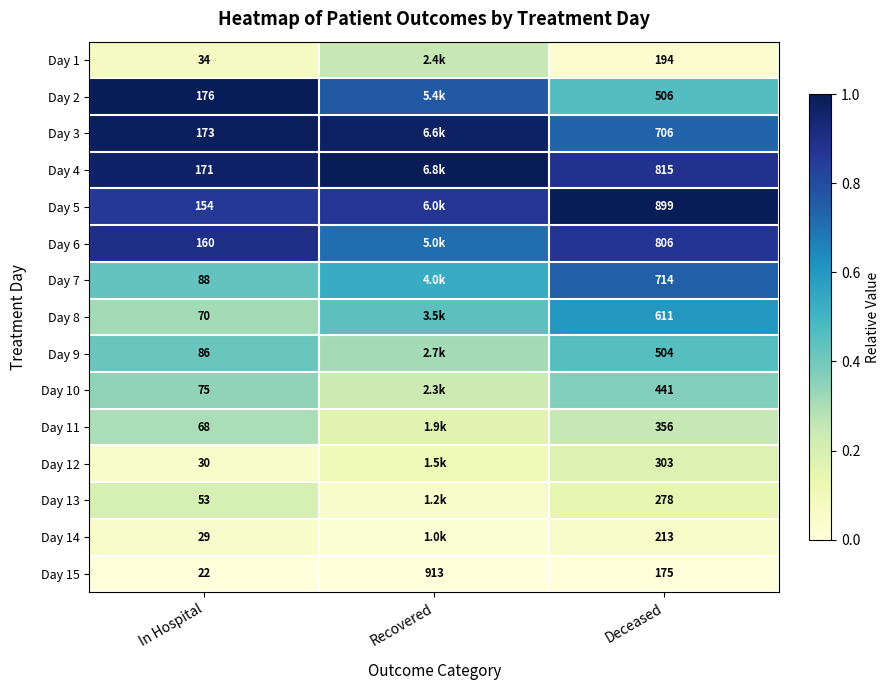

Is the value of Day 7 at In Hospital greater than the value of Day 5 at Deceased?

No